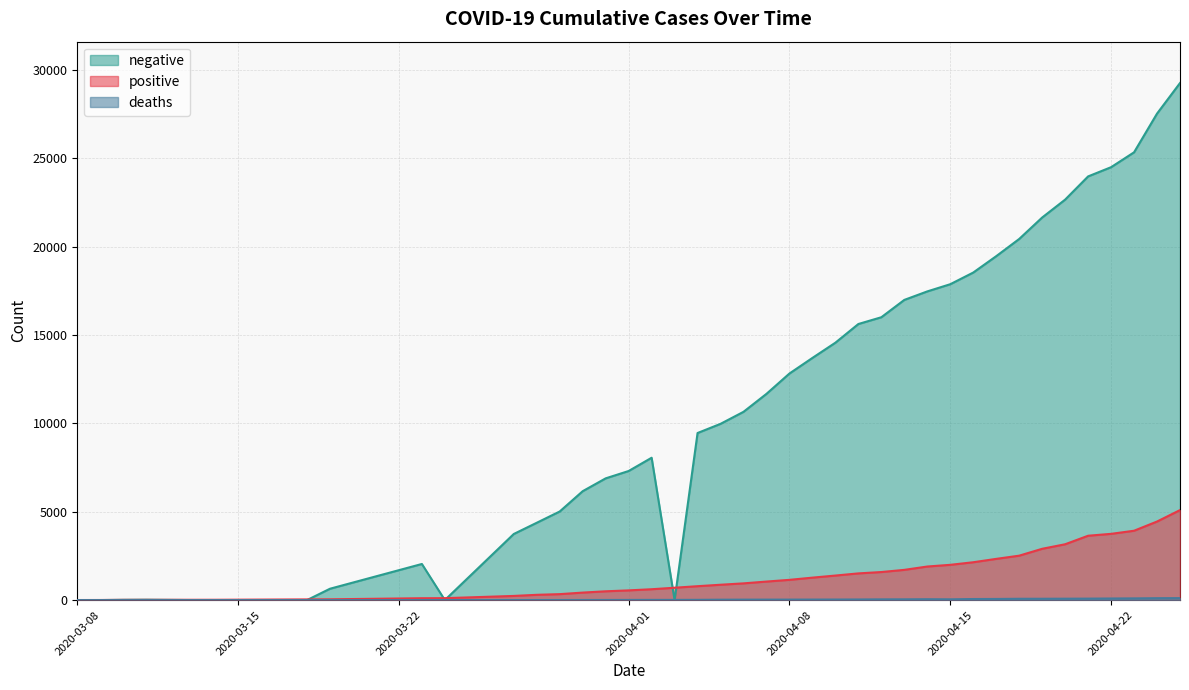

True or false: positive has more than 1 interior local peaks.

False